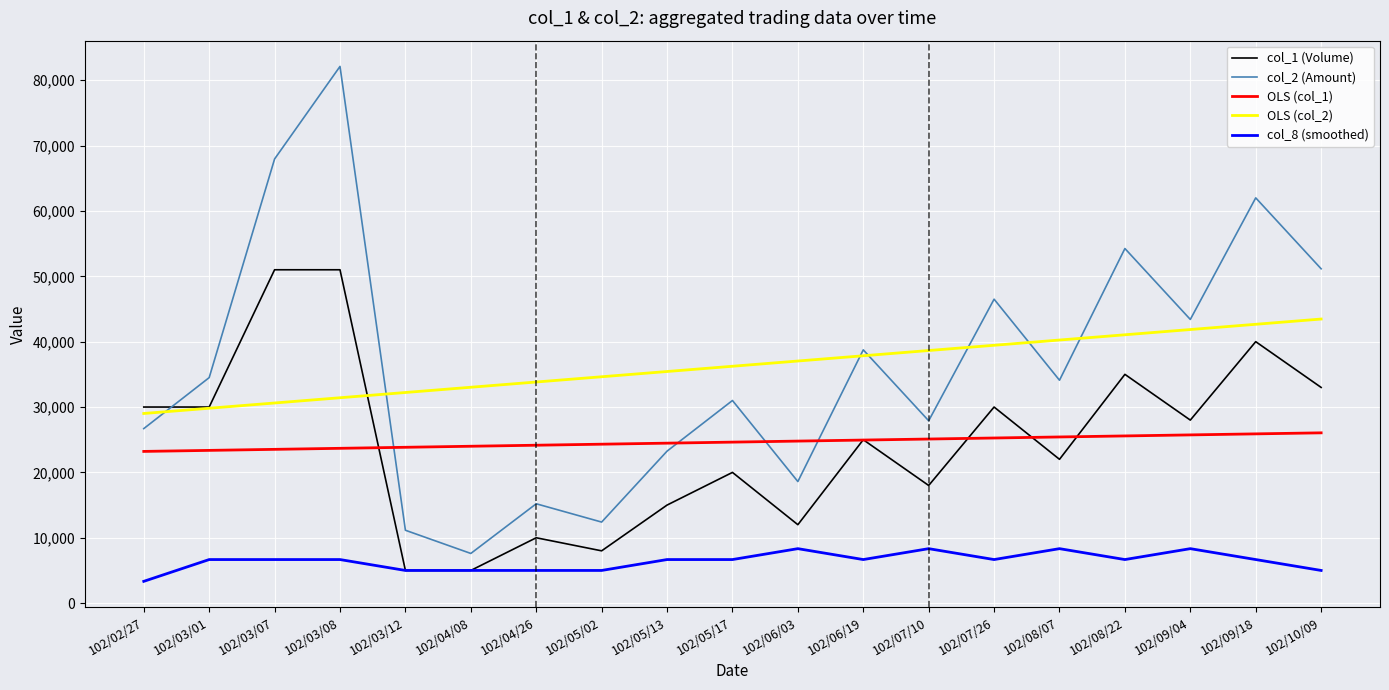

What value does the OLS (col_2) series have at 102/10/09?

43461.7